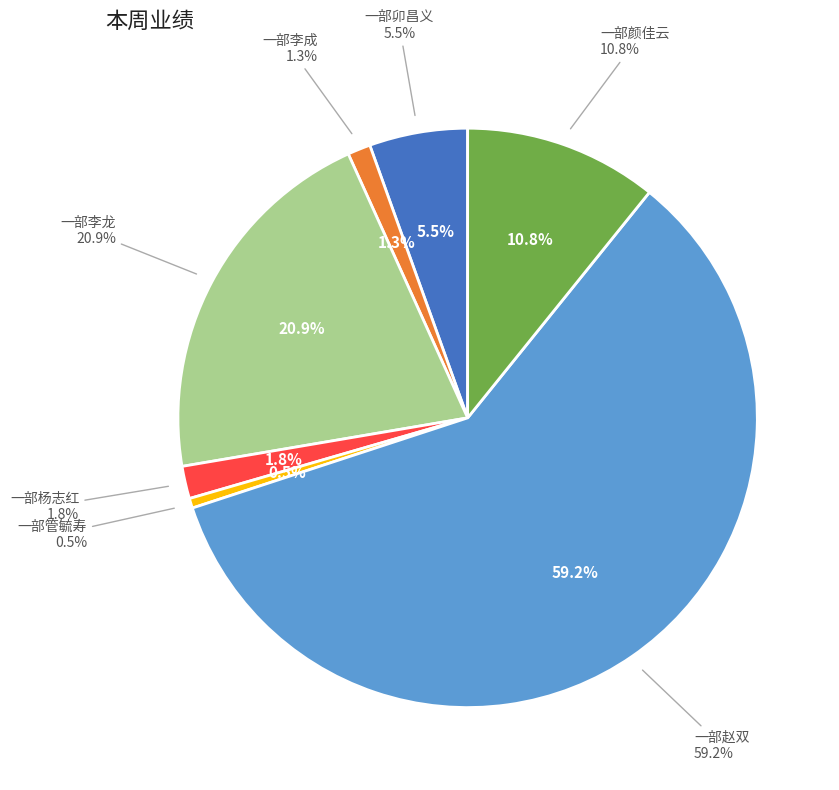

What percentage is NOT represented by 一部李龙?

79.1%